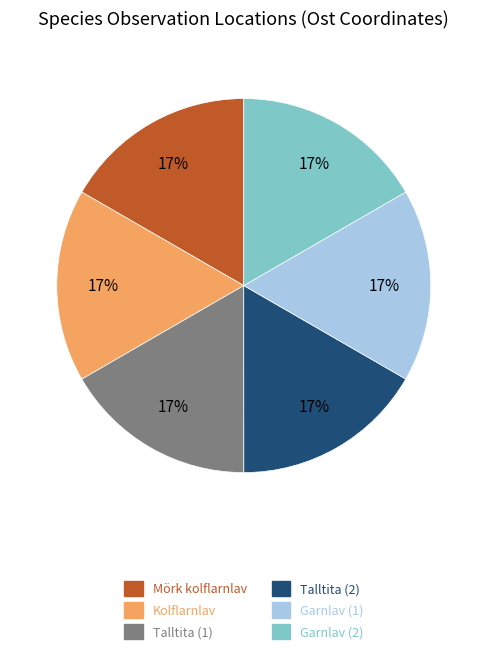

Count the number of slices in the pie.

6